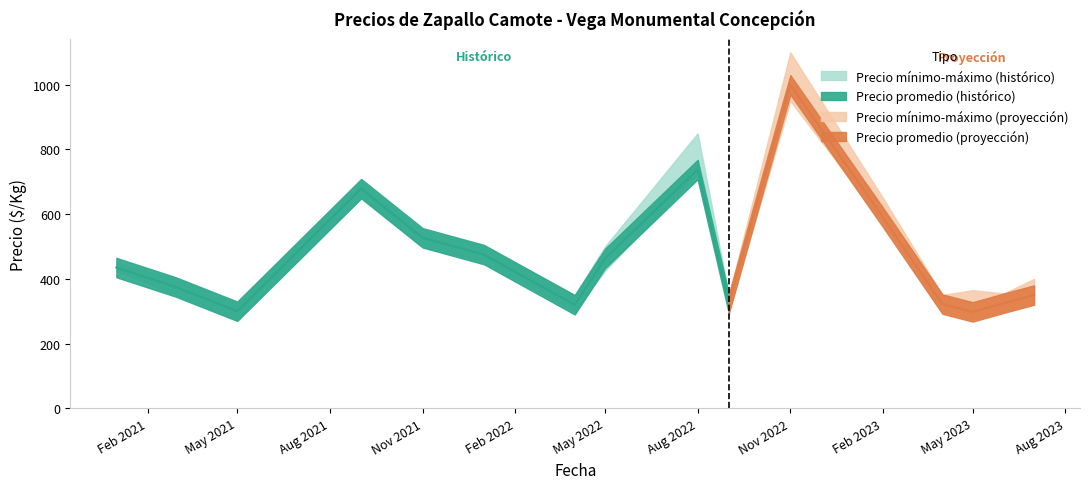

List the labels in order of Precio mínimo value, largest first.

2022-11, 2022-08, 2021-09, 2023-02, 2021-11, 2022-01, 2021-01, 2022-05, 2021-03, 2023-07, 2022-04, 2022-09, 2023-04, 2023-06, 2021-05, 2023-05